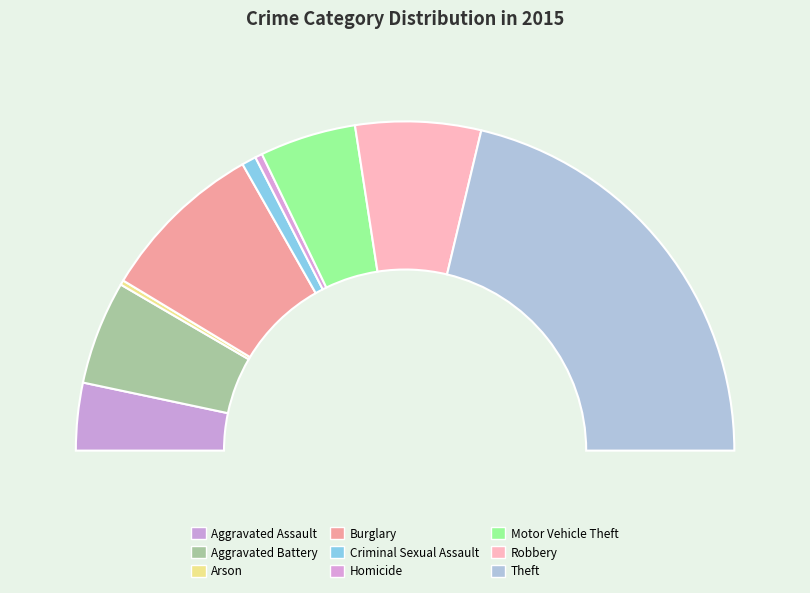

Does Criminal Sexual Assault represent more than half of the total?

No